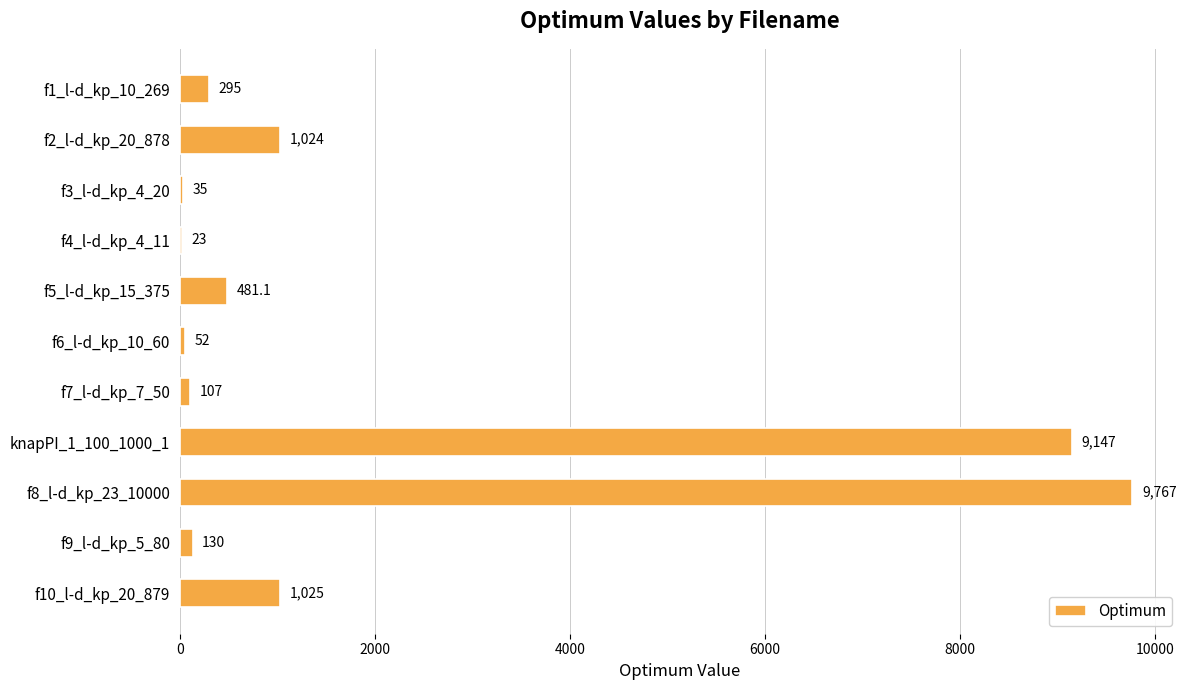

Which category has the highest value across all series?

f8_l-d_kp_23_10000